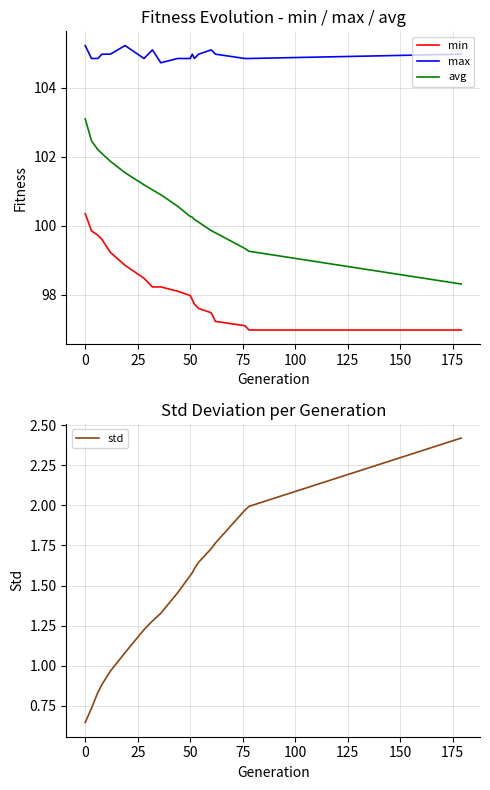

True or false: max and min cross at least once.

False